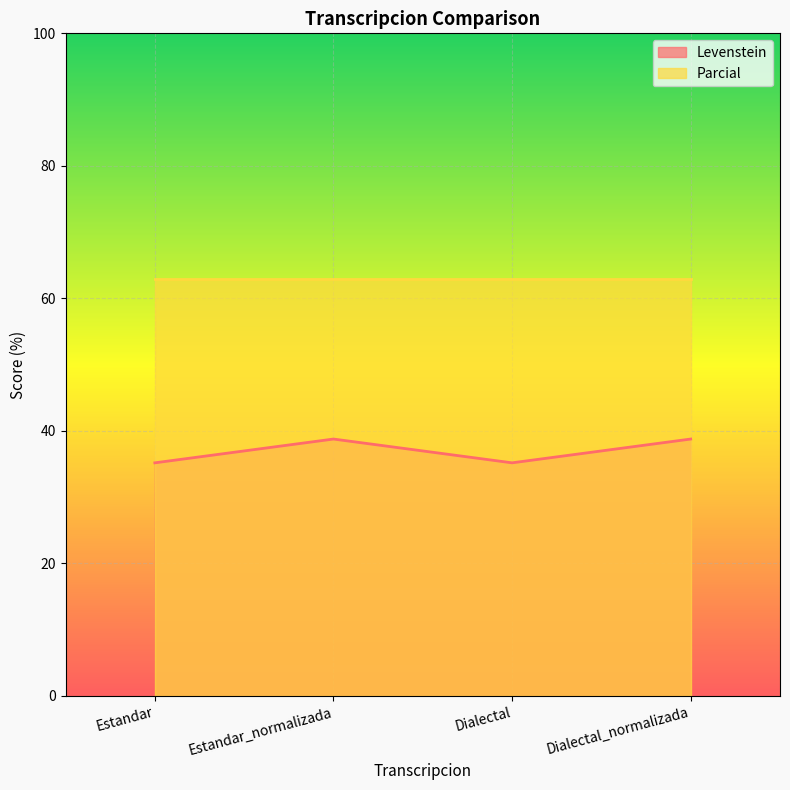

Reading right to left, what are all the values shown in this chart?

38.8	35.2	38.8	35.2